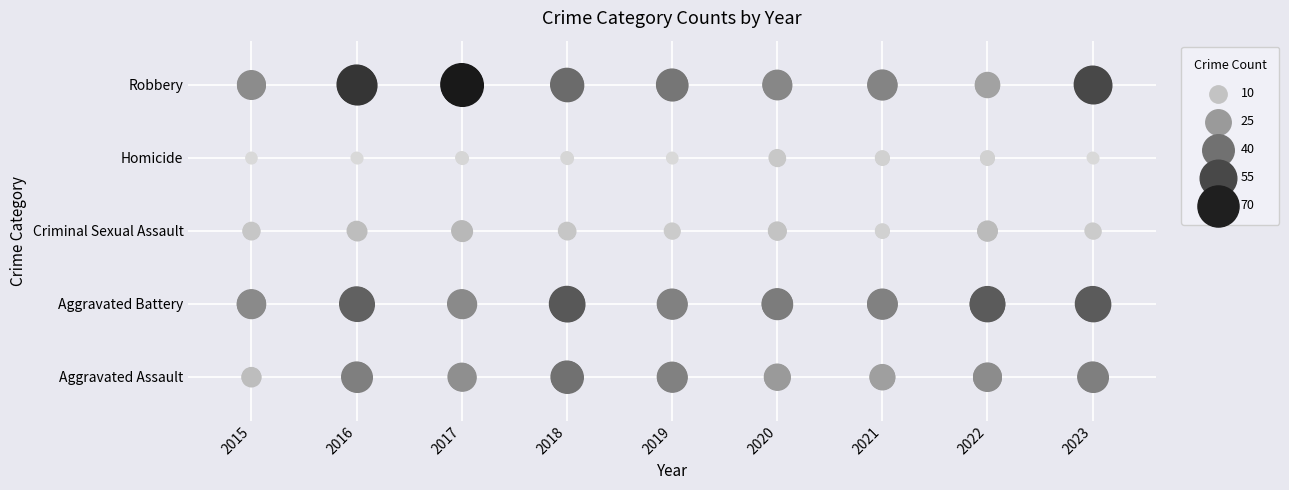

What is the difference between the highest and lowest values at 2022?

4